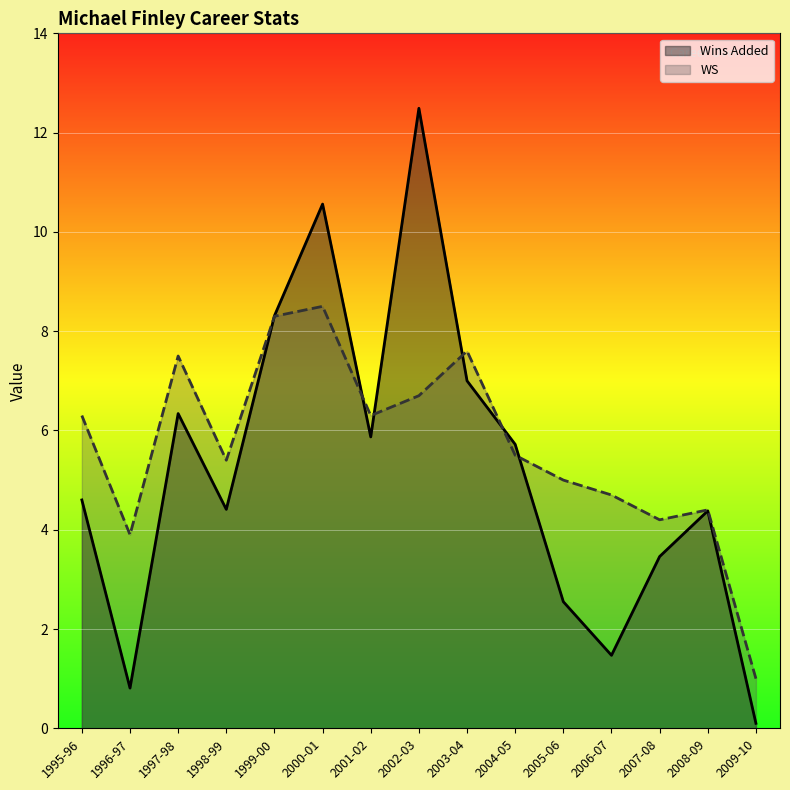

How many lines are shown in the chart?

2